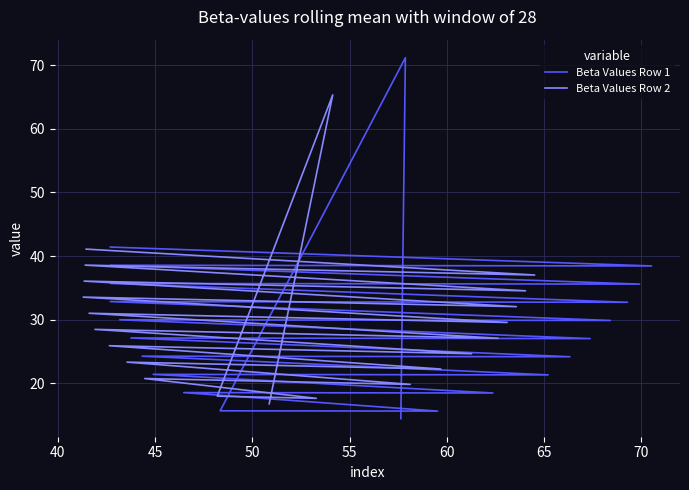

What are all the series names shown in the legend?

Beta Values Row 1, Beta Values Row 2